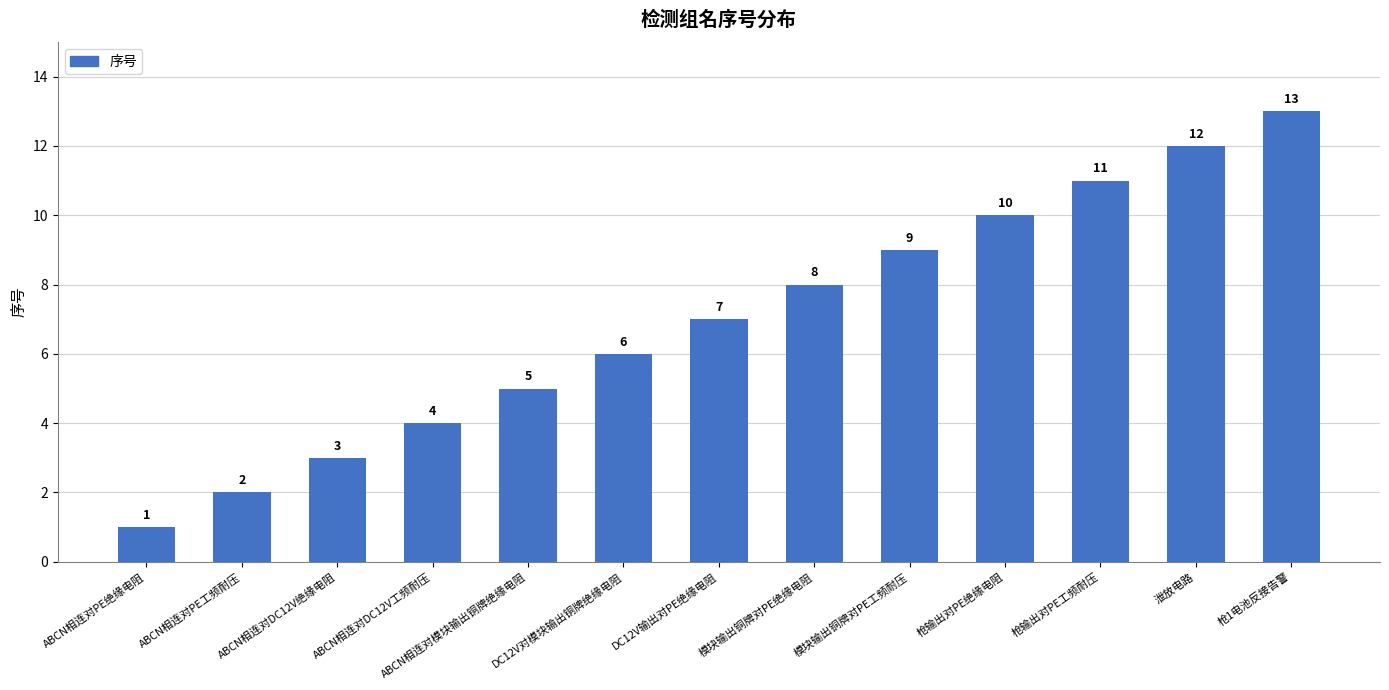

What is the difference between the maximum and minimum values?

12